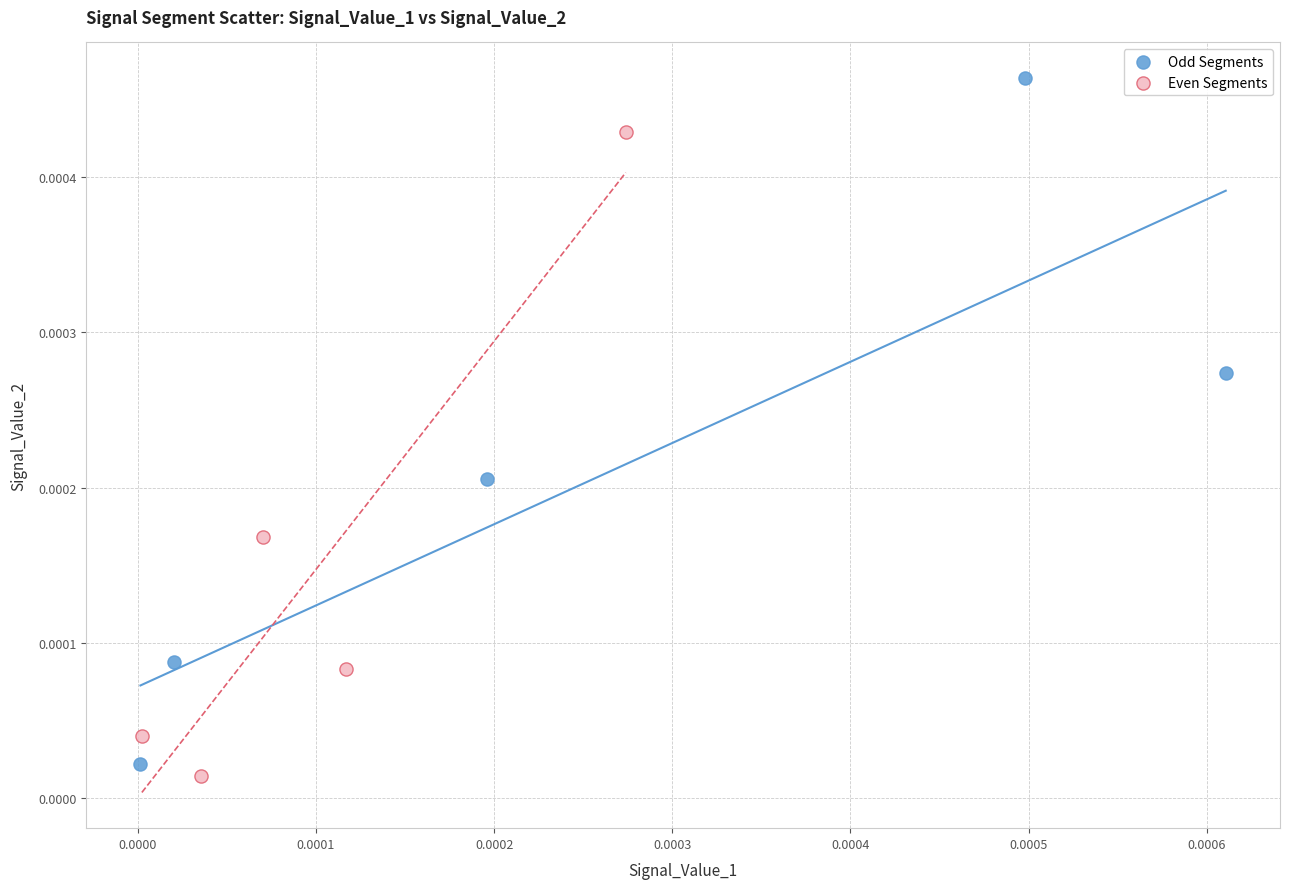

Which series contains the highest Y value?

Odd Segments